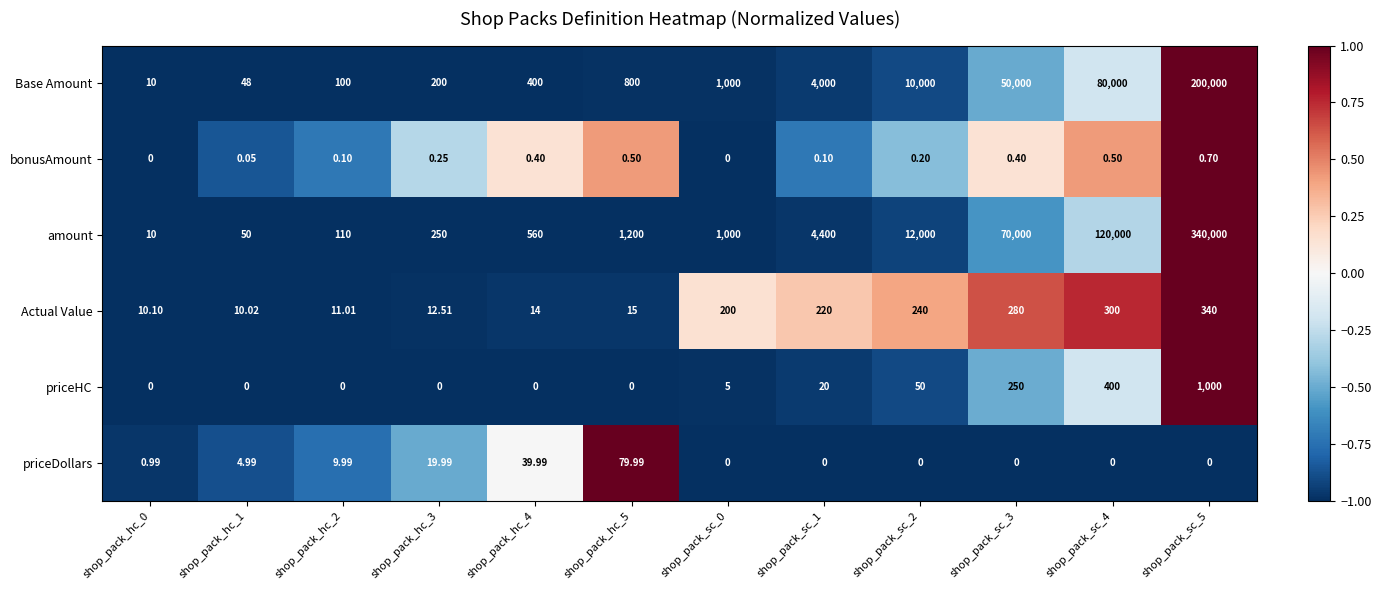

What is the spread (max minus min) of values at shop_pack_sc_4?

120000.0